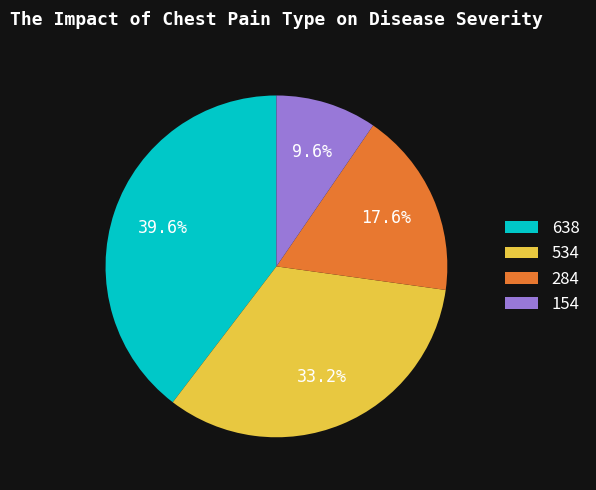

Is there any slice that represents more than half of the pie?

No